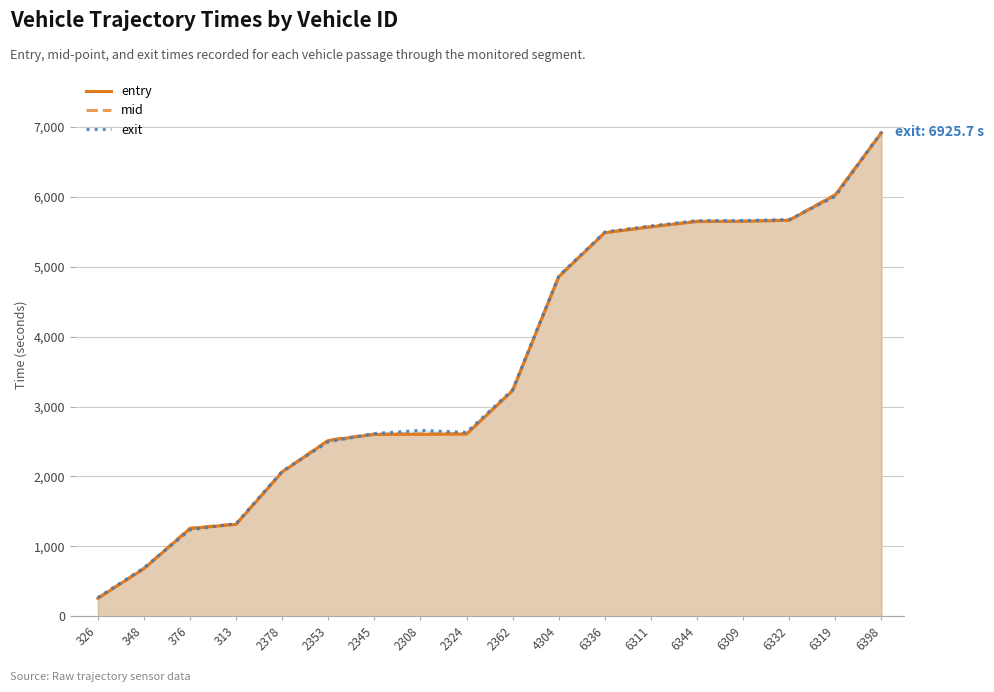

Reading left to right, what are all the values shown in this chart?

entry: 254.8	679.7	1254.4	1314.4	2062.5	2513.7	2600.5	2602.5	2604.5	3228.1	4856.0	5485.7	5569.5	5646.2	5648.1	5663.6	6026.1	6914.9
mid: 259.5	685.3	1259.3	1319.5	2067.1	2518.5	2606.4	2608.4	2610.3	3233.5	4861.0	5490.4	5575.3	5652.3	5654.1	5668.1	6031.1	6919.6
exit: 265.8	691.0	1235.8	1324.8	2073.0	2494.7	2613.6	2658.4	2630.9	3240.3	4867.7	5496.8	5582.7	5658.7	5660.5	5674.0	6007.6	6925.7